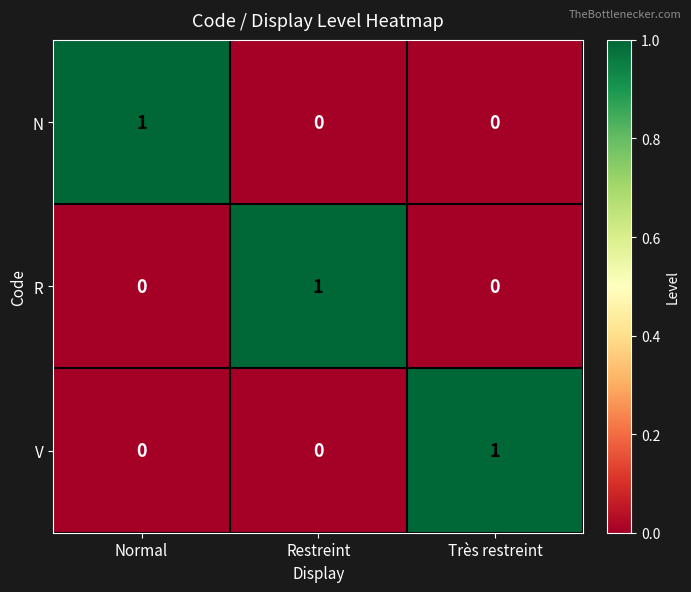

Is the value of R at Normal greater than the value of N at Normal?

No